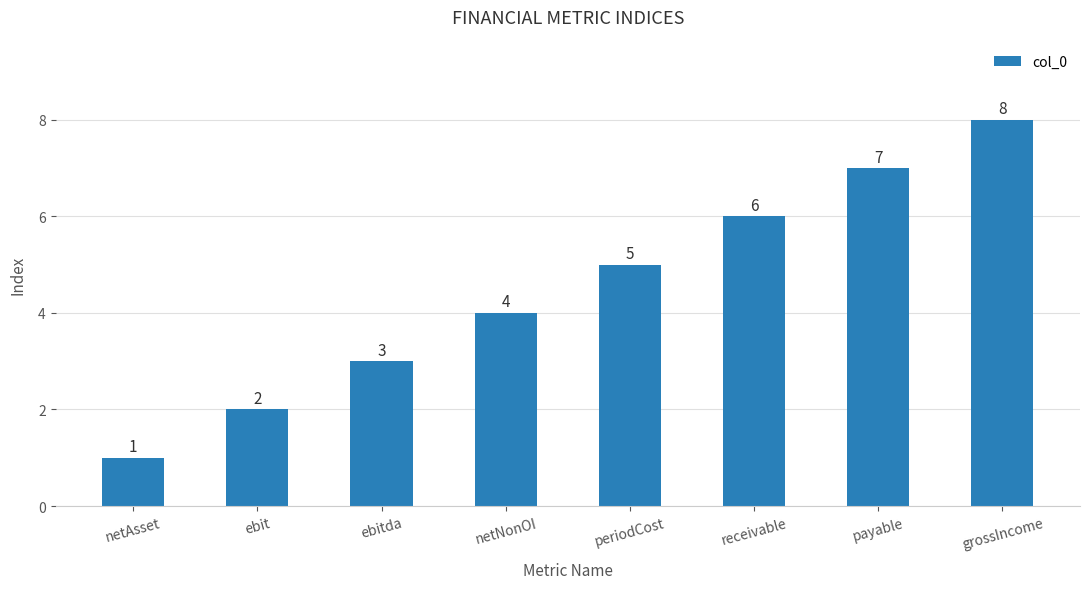

List the labels in order of value, largest first.

grossIncome, payable, receivable, periodCost, netNonOI, ebitda, ebit, netAsset